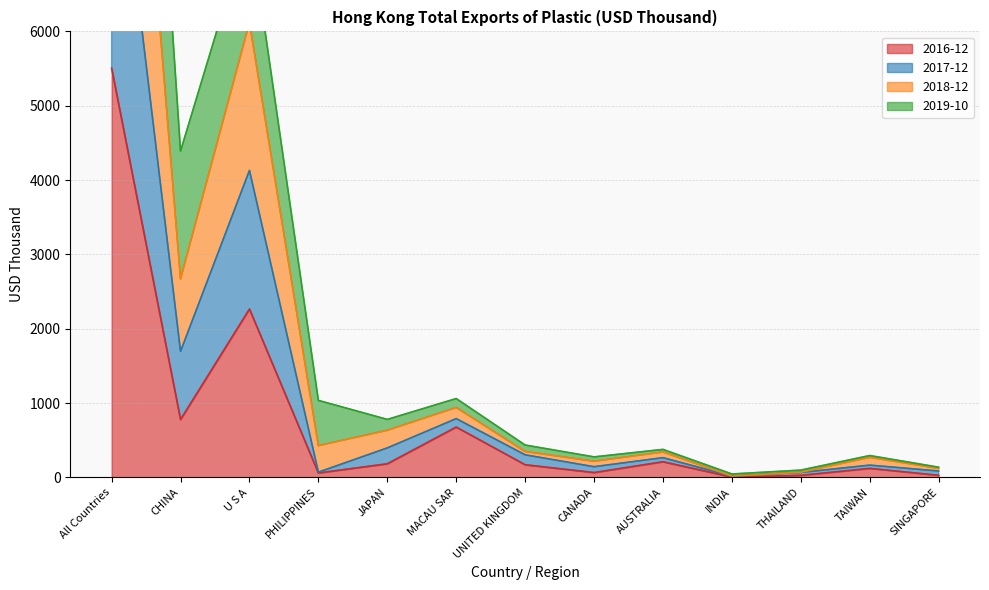

True or false: 2017-12 and 2016-12 intersect in this chart.

False